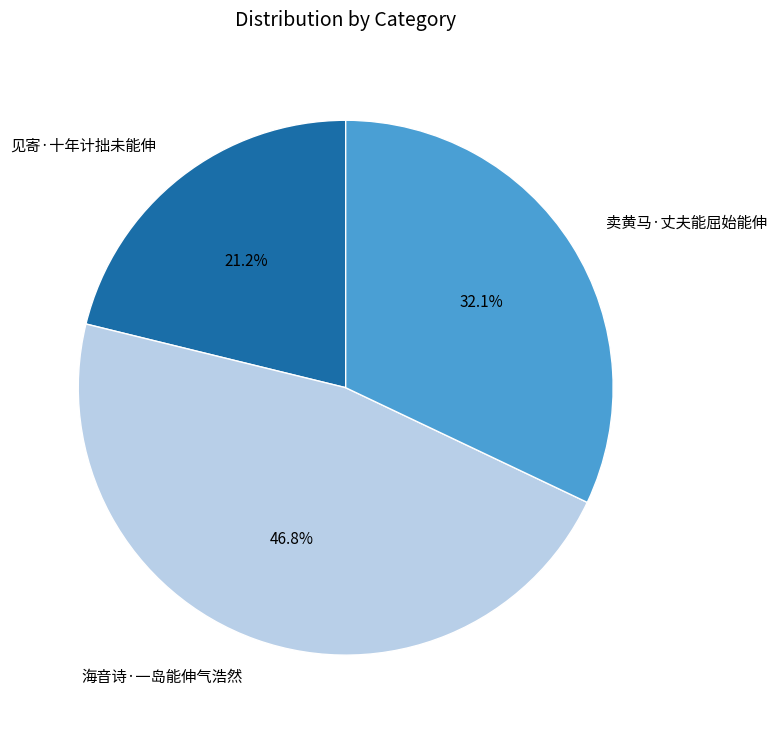

The 海音诗·一岛能伸气浩然 slice represents 56% of the pie. True or false?

False